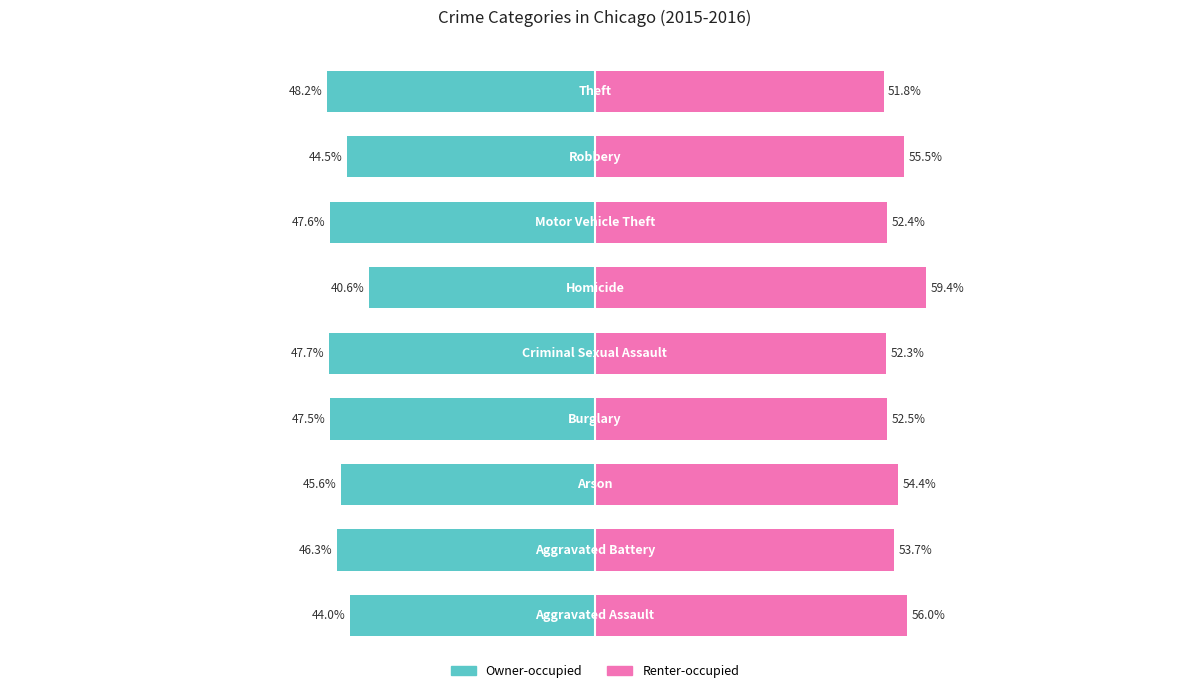

How many data points in Renter-occupied are less than 53?

4